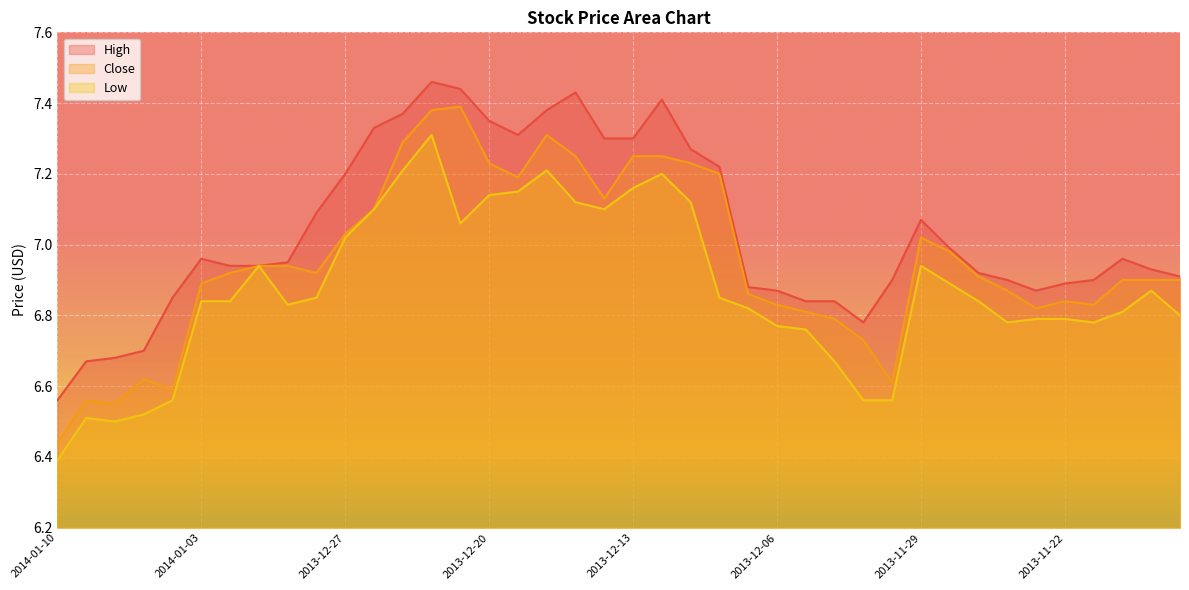

True or false: Low and High cross at least once.

False